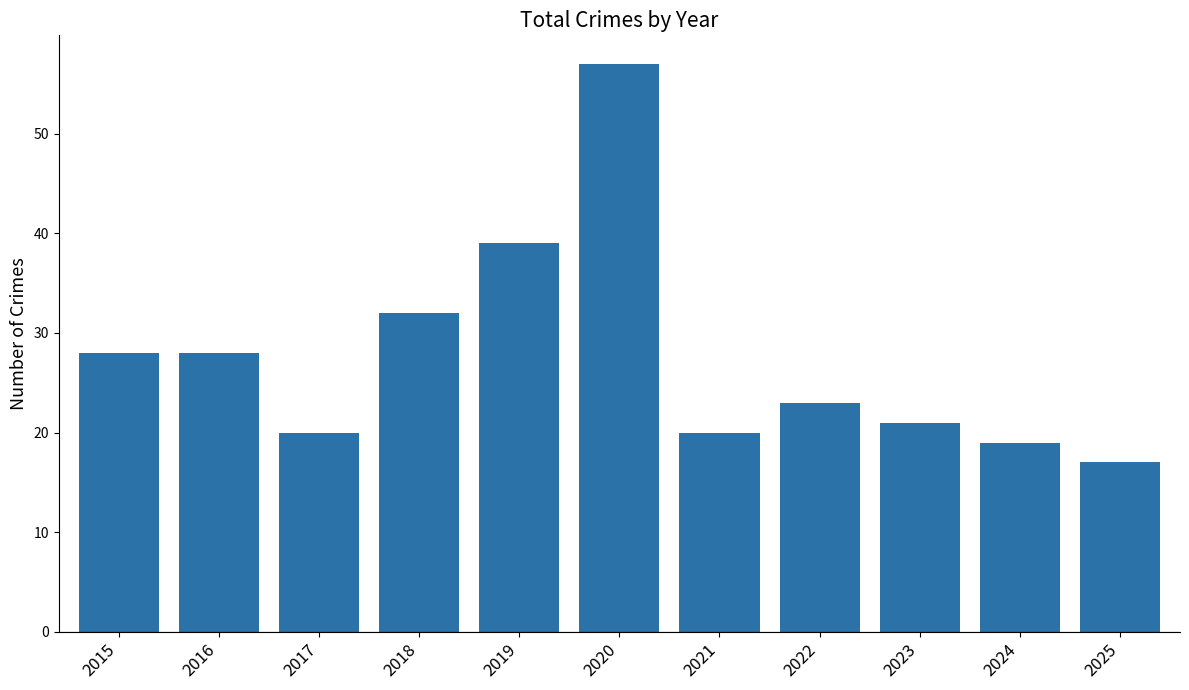

What is the smallest value displayed?

17